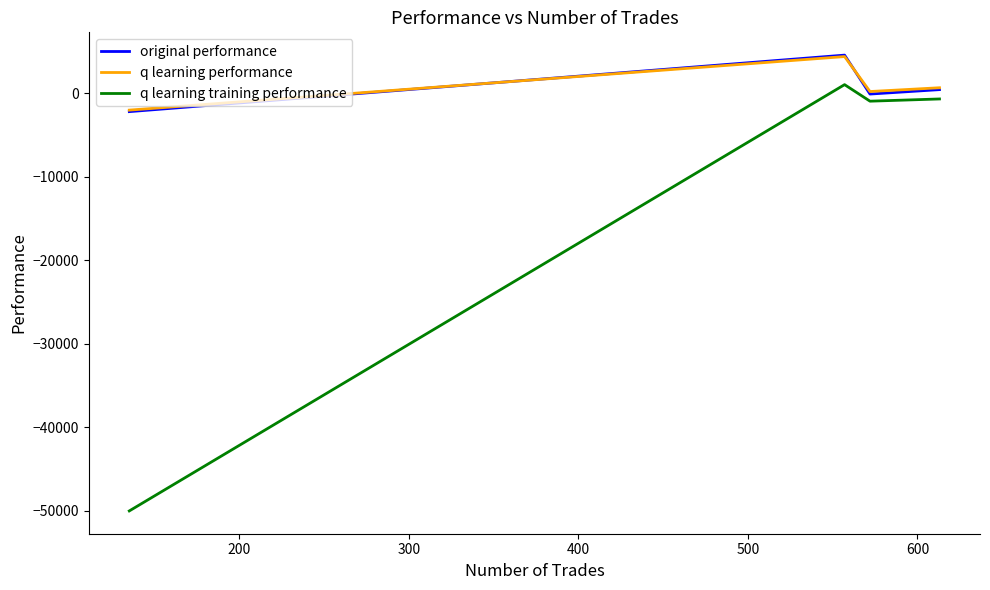

Reading left to right, transcribe all the data shown in this chart.

original performance: -2228.3	4532.0	-125.8	404.8
q learning performance: -2046.4	4359.0	176.1	628.9
q learning training performance: -50000.0	1000.7	-978.5	-712.4